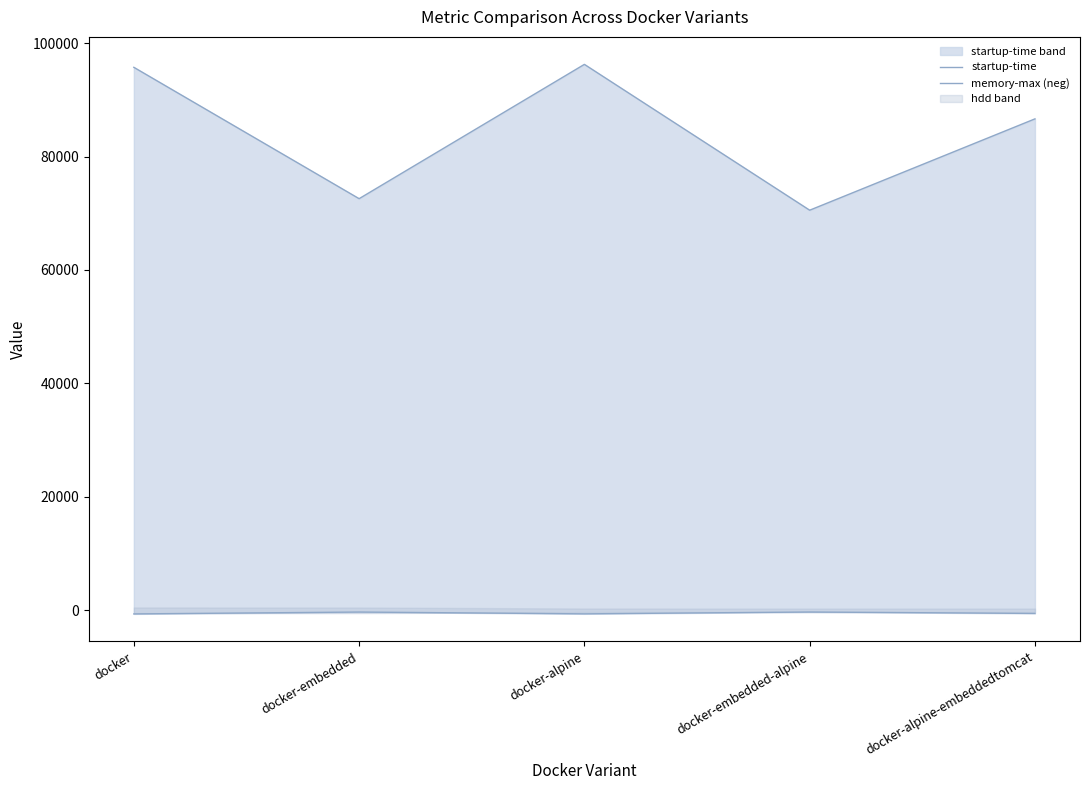

What is the sum of all memory-max (neg) values?

-2395